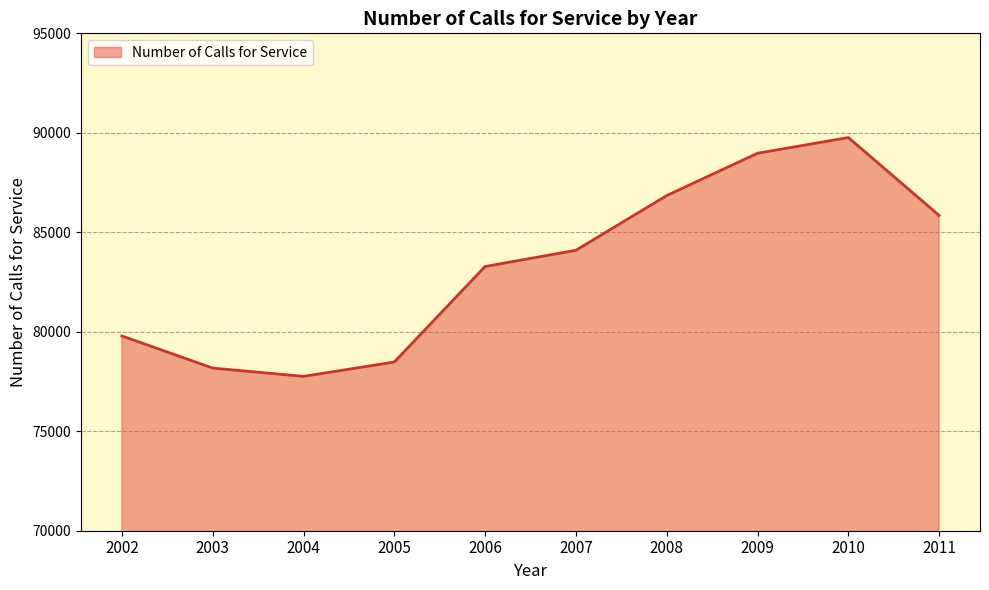

List the labels in order of value, smallest first.

2004, 2003, 2005, 2002, 2006, 2007, 2011, 2008, 2009, 2010